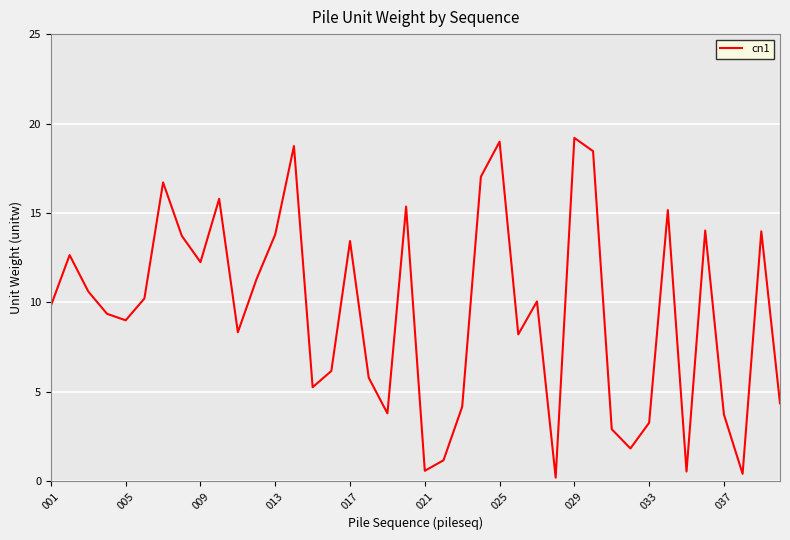

What is the maximum value shown in the chart?

19.2